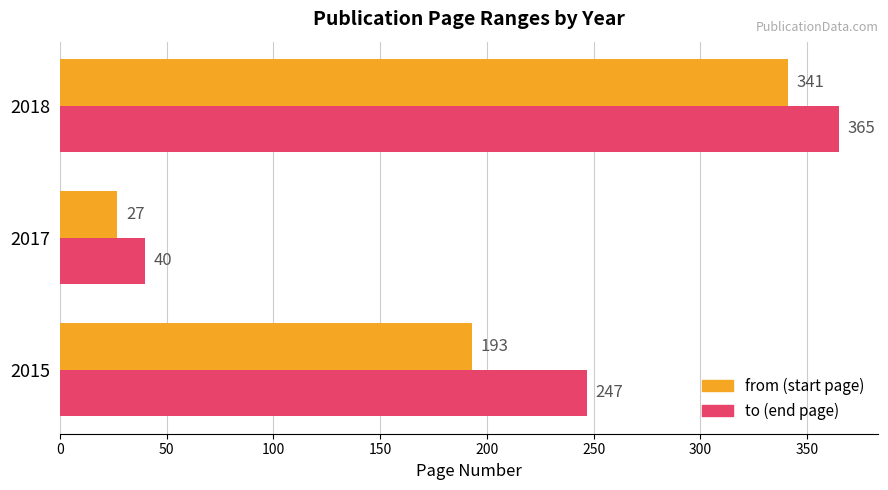

Count the number of data series in this chart.

2